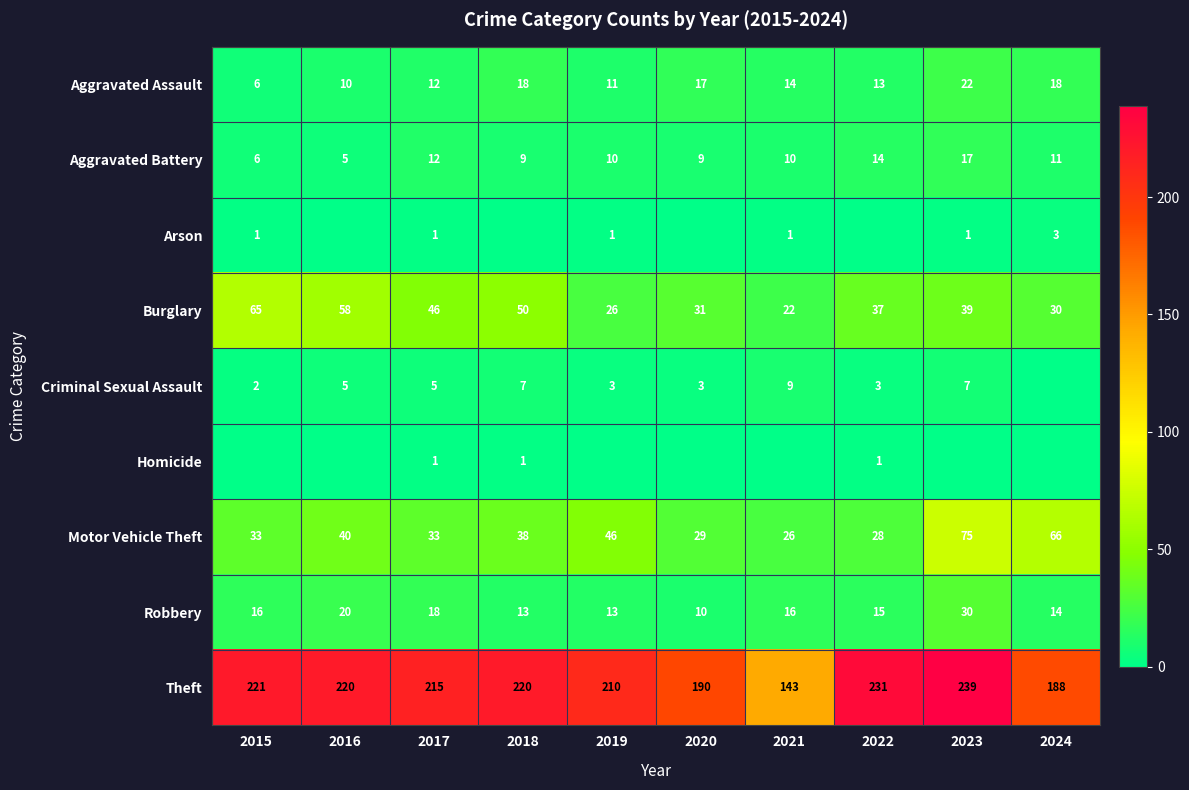

The Criminal Sexual Assault series shows 16 at 2021. True or false?

False